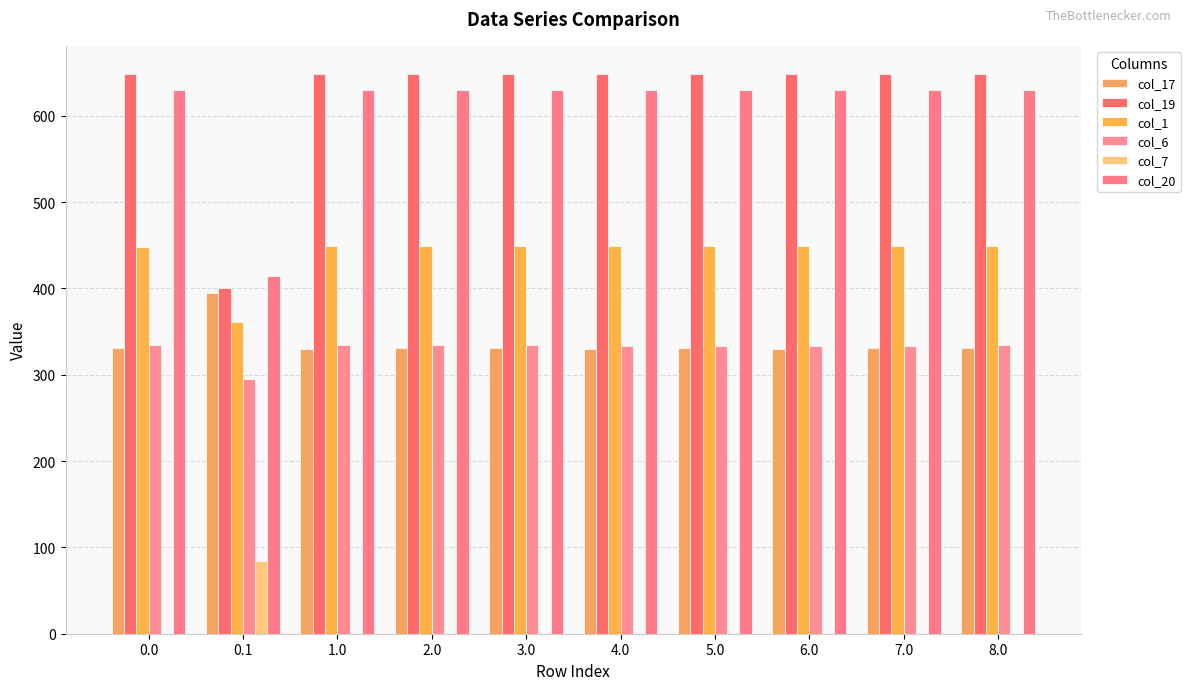

At how many categories does at least one series exceed 235?

10